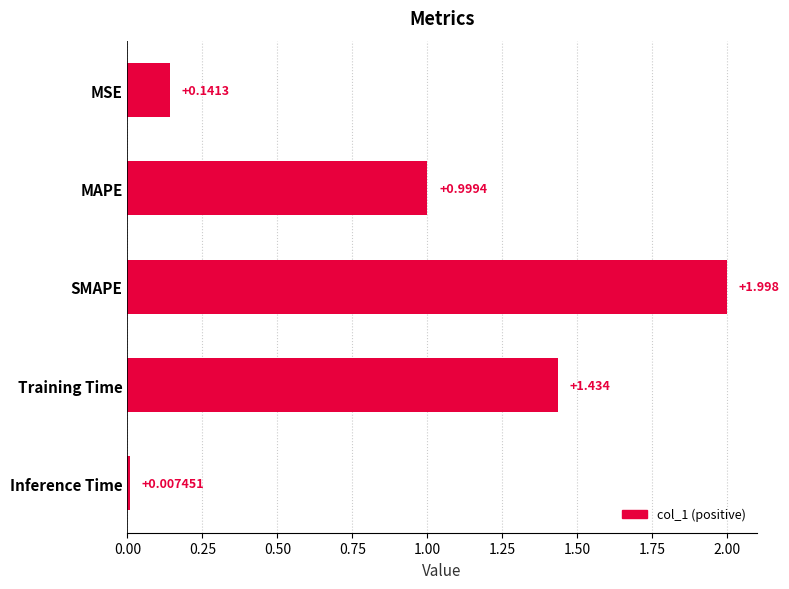

What is the label of the 1st bar from the bottom?

Inference Time